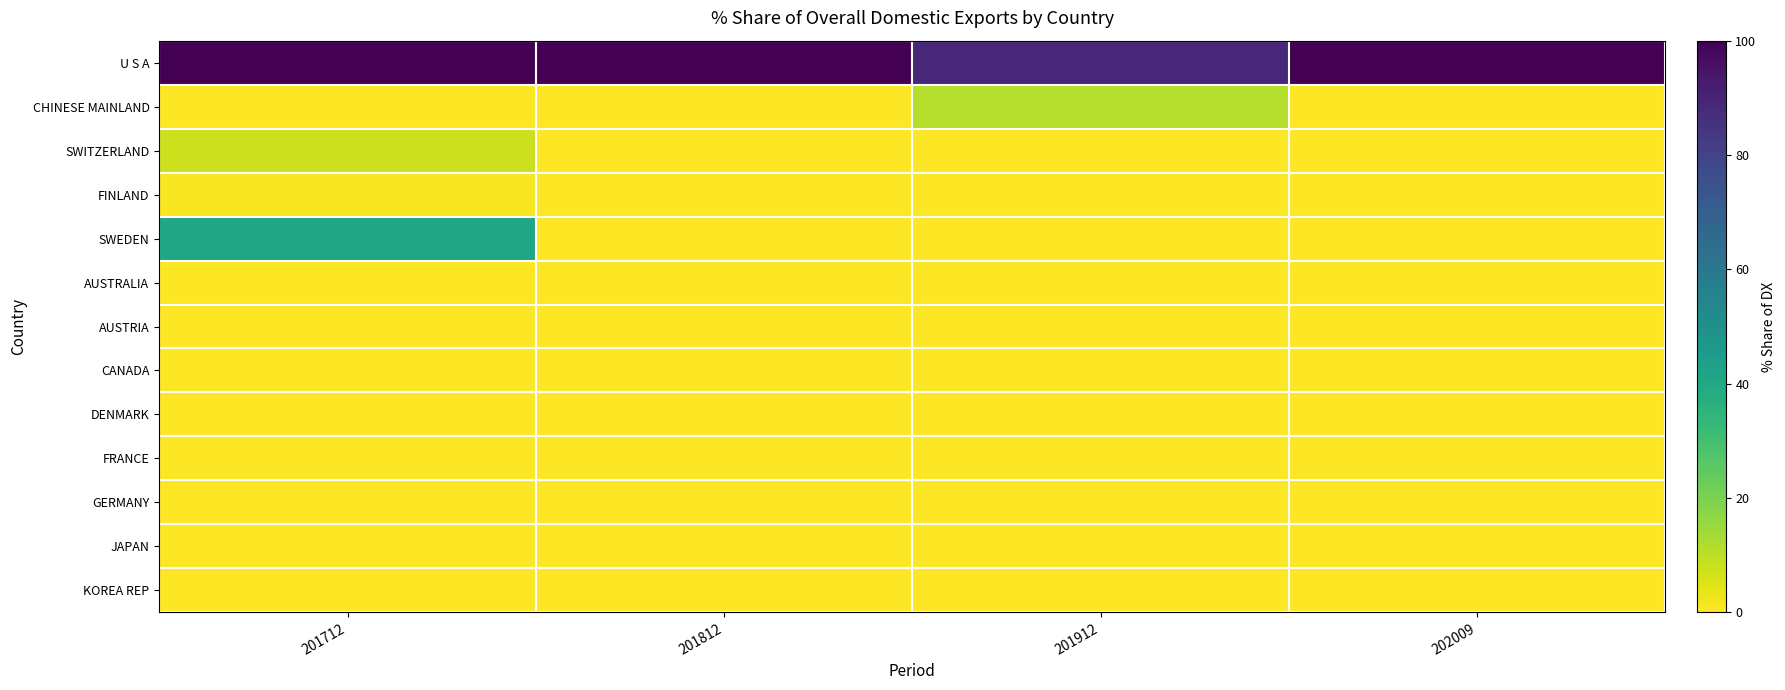

What is the spread (max minus min) of values at 201812?

100.0